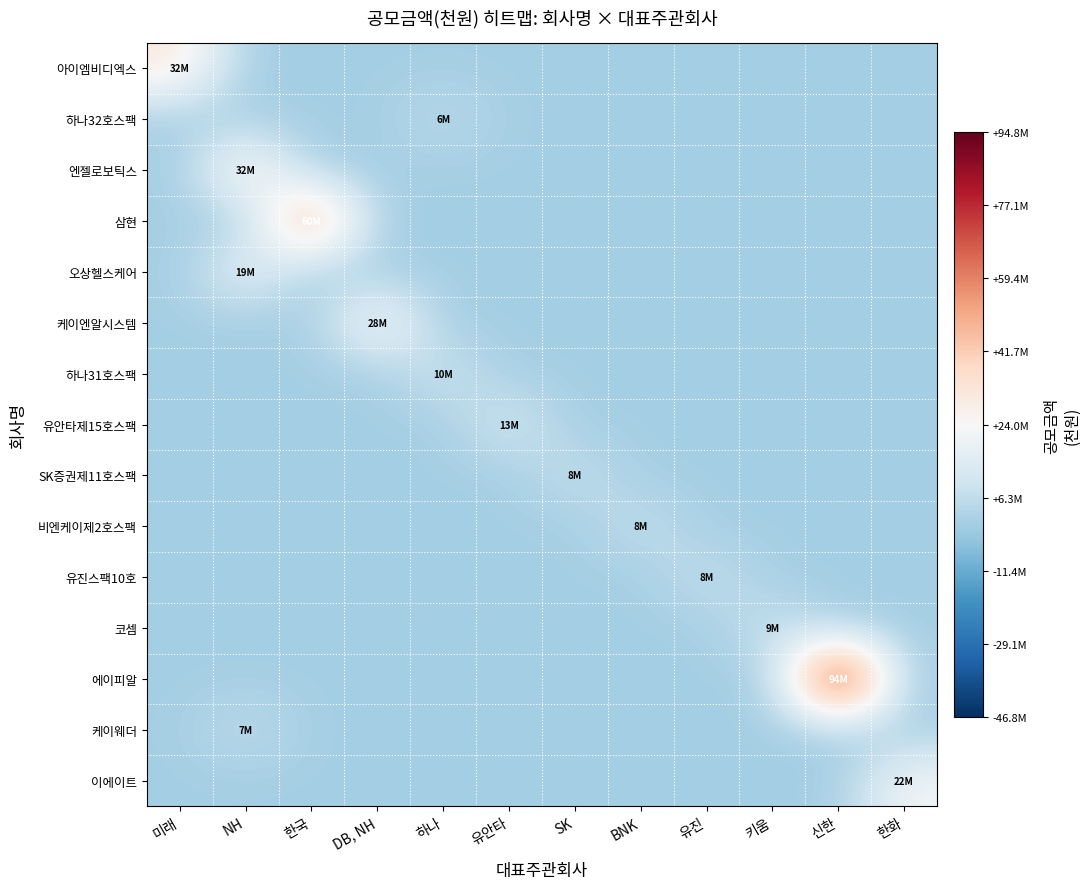

What is the total value across all series at 한국?

-299654000.0